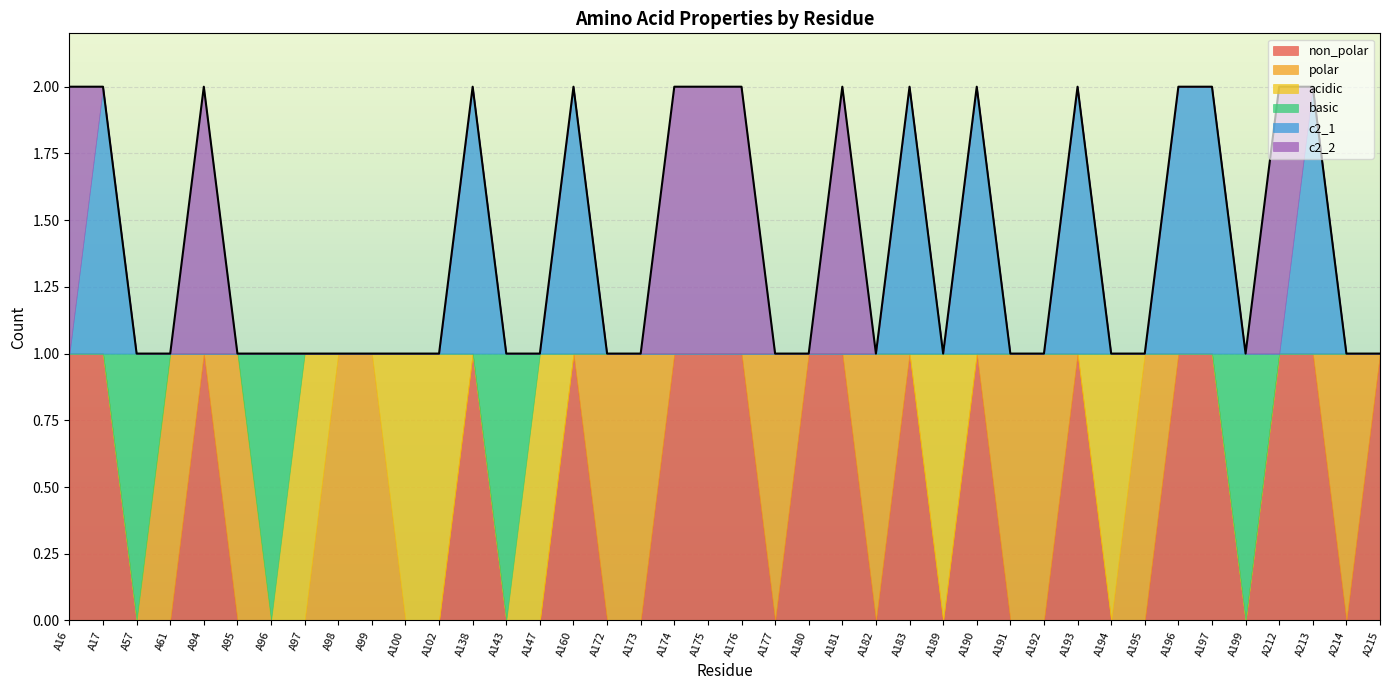

The c2_1 series shows 1 at A193. True or false?

True